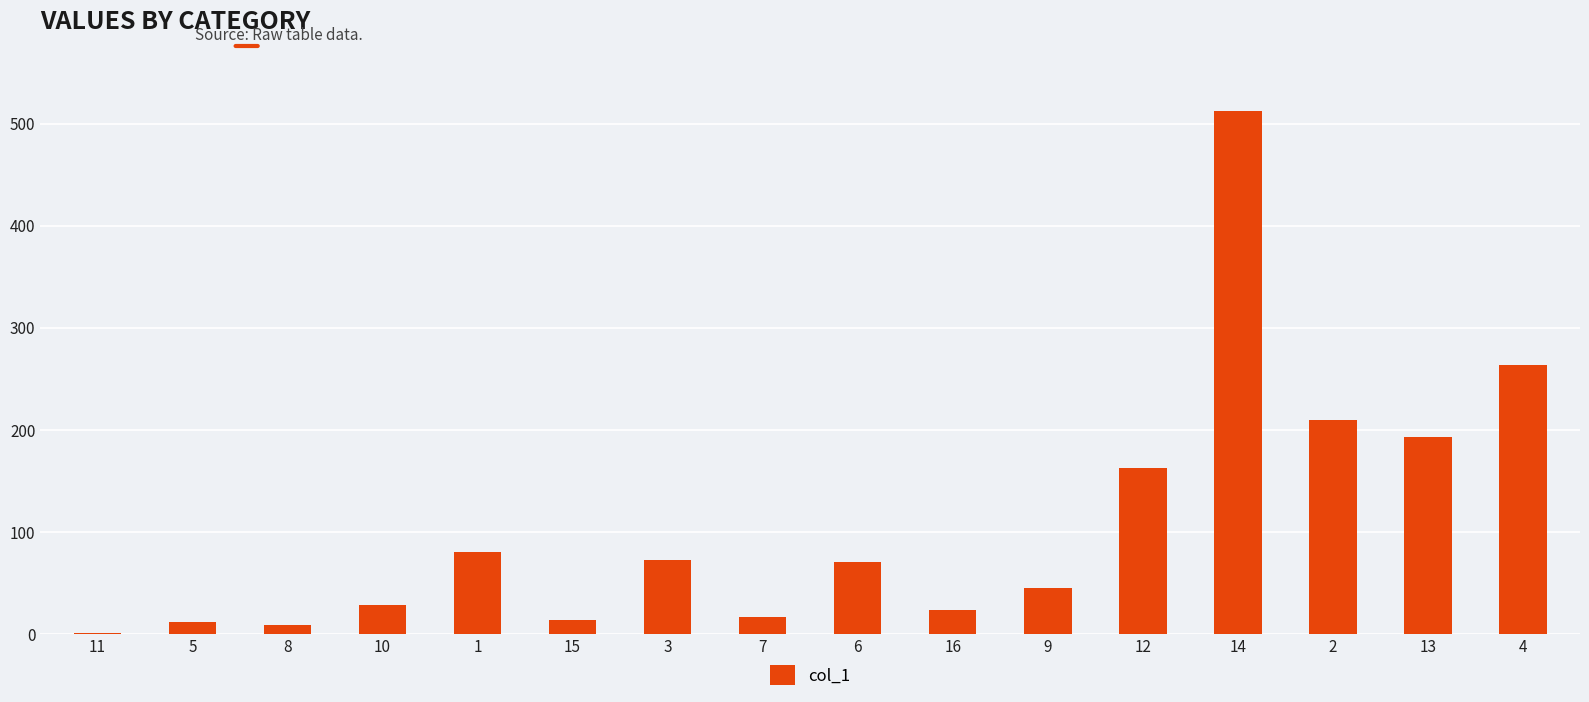

How many values exceed 70?

8